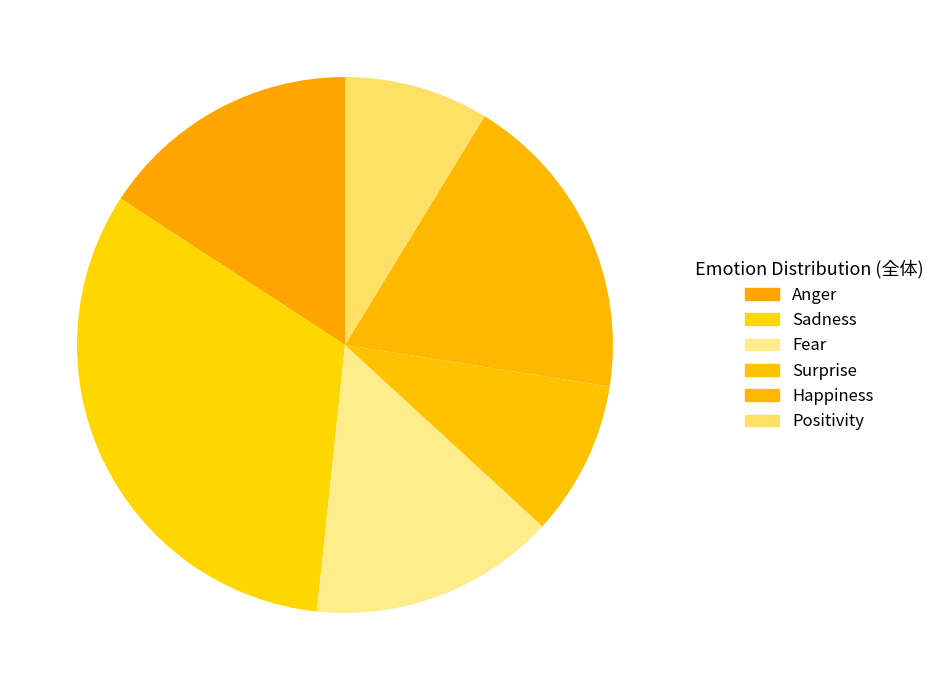

To the nearest percent, what is the difference between the largest and smallest slice percentages?

24%